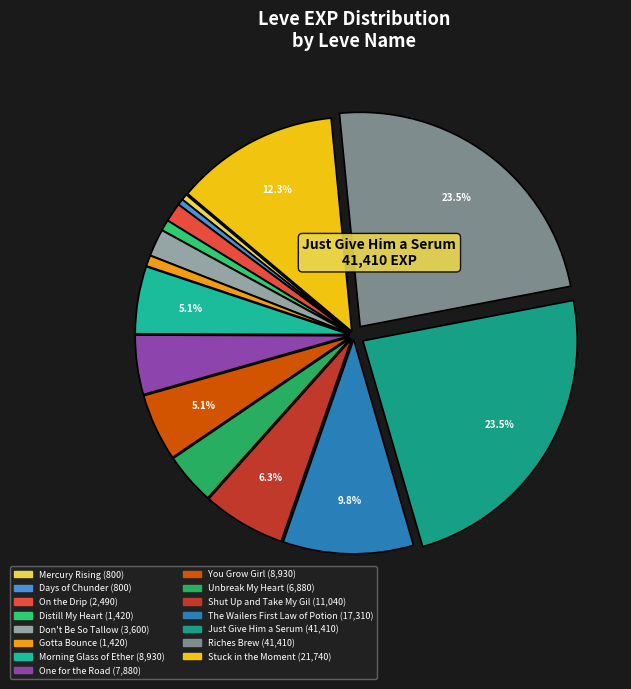

How many segments does this pie chart have?

15